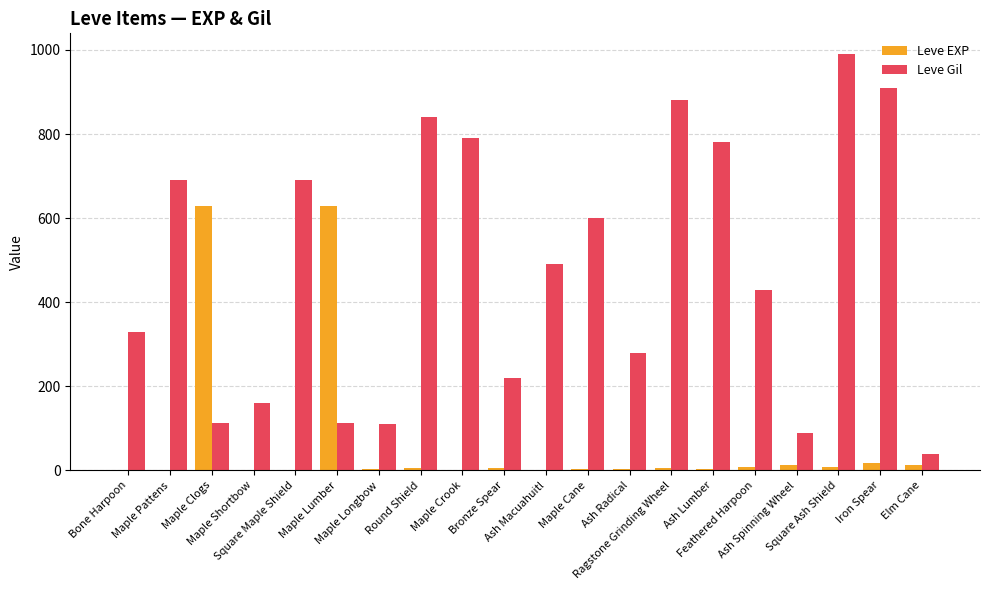

What is the maximum value shown in the chart?

990